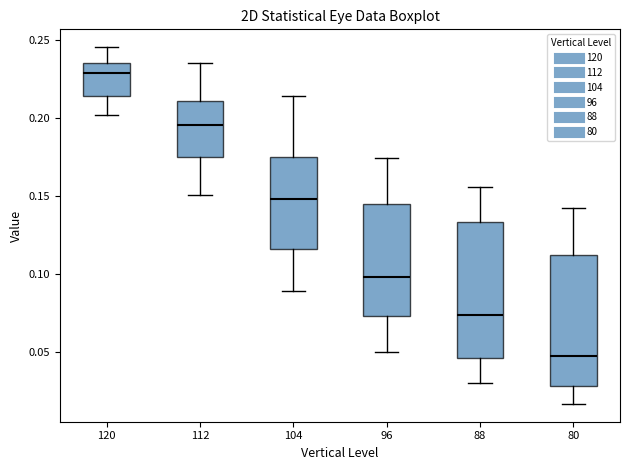

Reading left to right, transcribe this box plot: for each box, give where its median line is, the range the box spans, and where its two whiskers end, as read against the y-axis. The values are not printed on the chart, so give them approximately, as read against the axis.

120: median 0.230, box 0.215 to 0.235, whiskers 0.200 to 0.245
112: median 0.195, box 0.175 to 0.210, whiskers 0.150 to 0.235
104: median 0.150, box 0.115 to 0.175, whiskers 0.090 to 0.215
96: median 0.100, box 0.075 to 0.145, whiskers 0.050 to 0.175
88: median 0.075, box 0.045 to 0.135, whiskers 0.030 to 0.155
80: median 0.050, box 0.030 to 0.110, whiskers 0.015 to 0.140